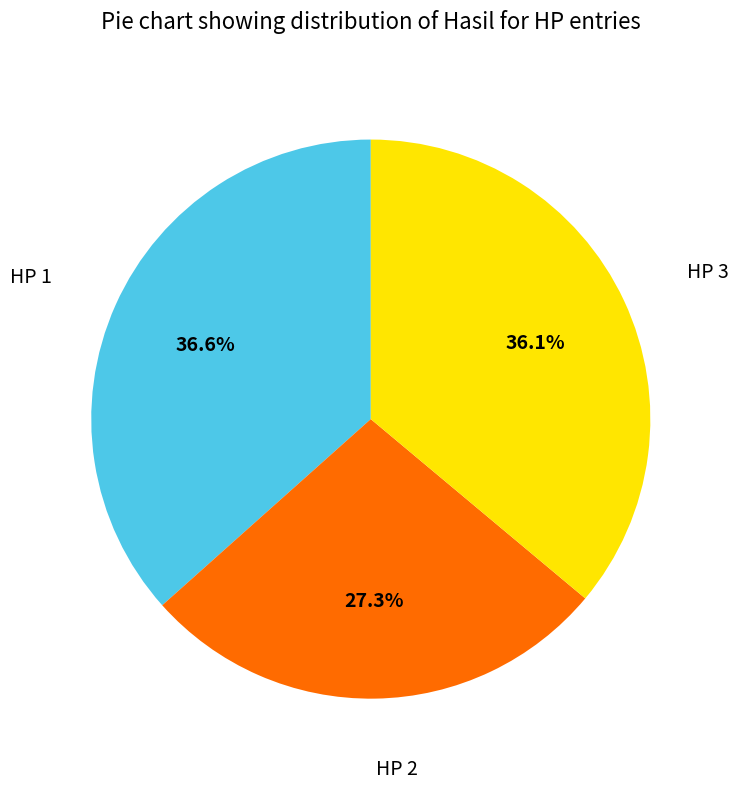

Is there a majority slice in this chart?

No